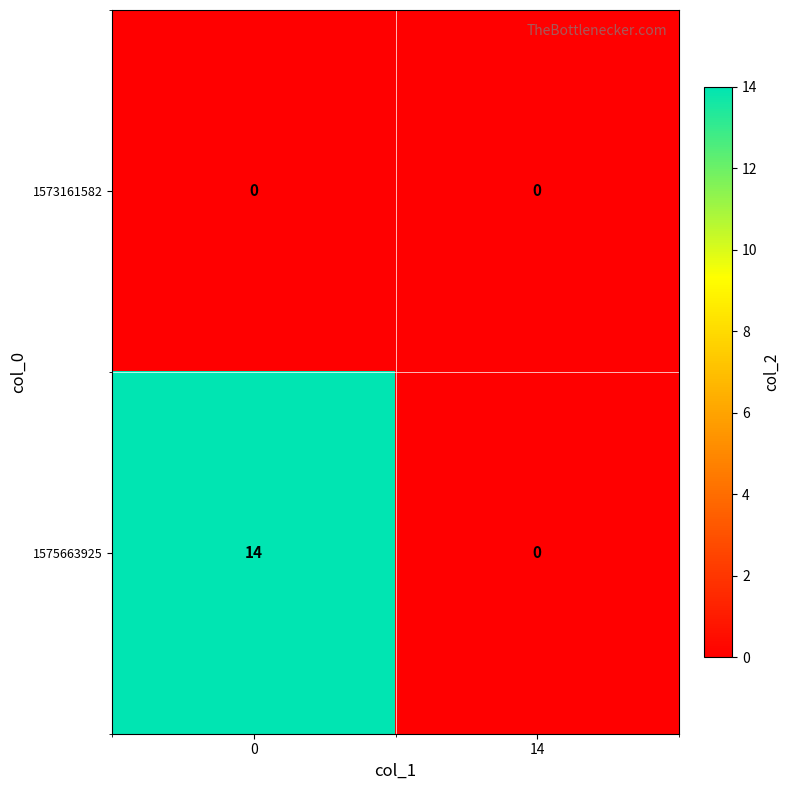

Reading right to left, list all the values displayed in this chart.

1573161582: 14=0	0=0
1575663925: 14=0	0=14